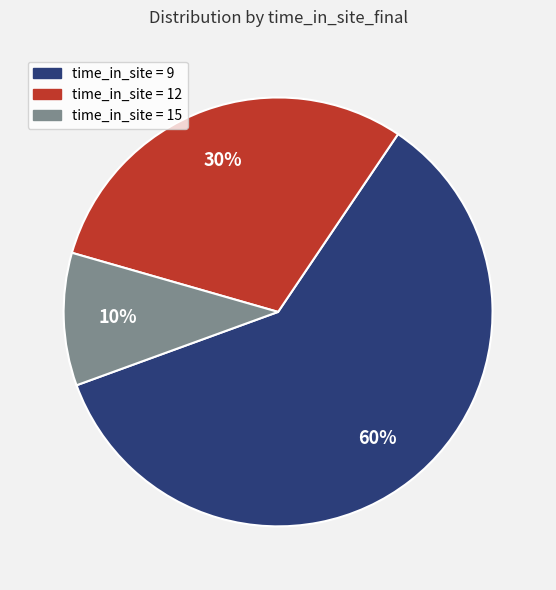

To the nearest percent, what is the difference between the largest and smallest slice percentages?

50%